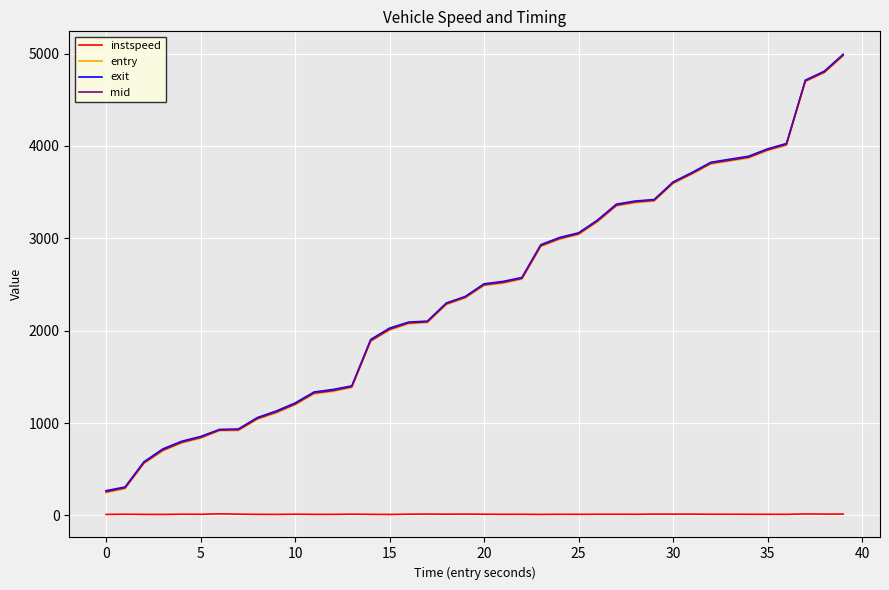

Which series has the largest range (max minus min)?

entry